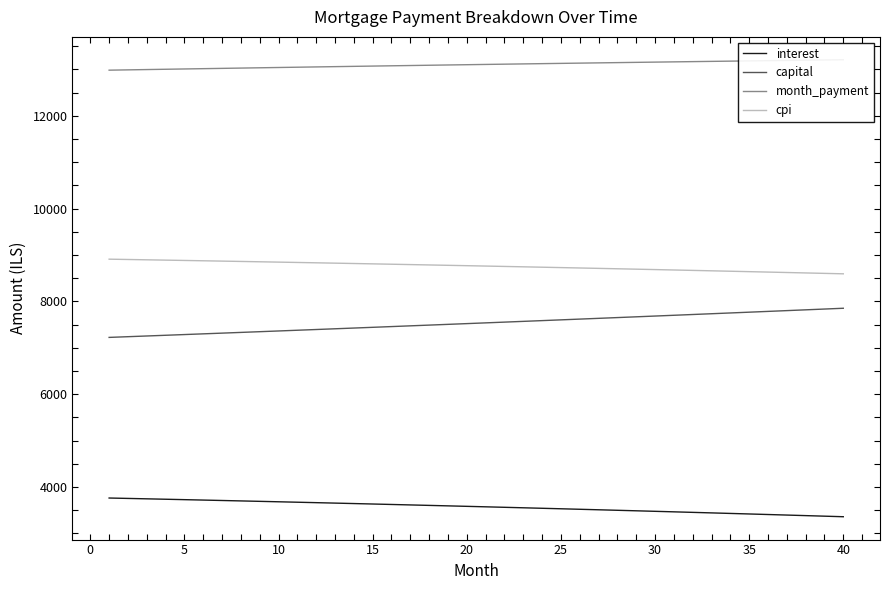

What is the sum of all cpi values?

350433.5